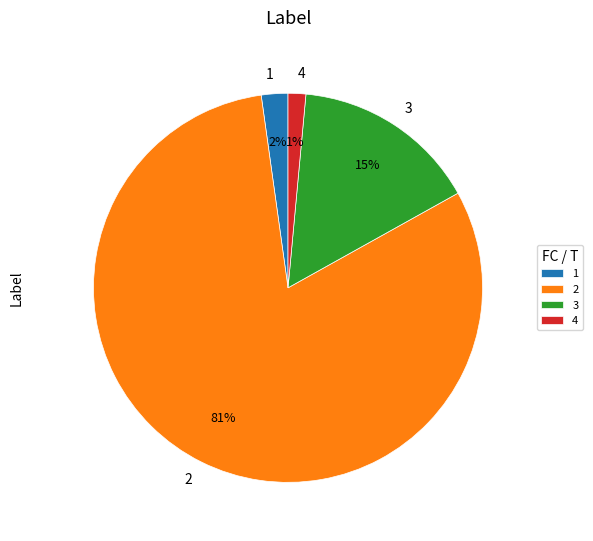

To the nearest percent, what is the average slice percentage?

25%